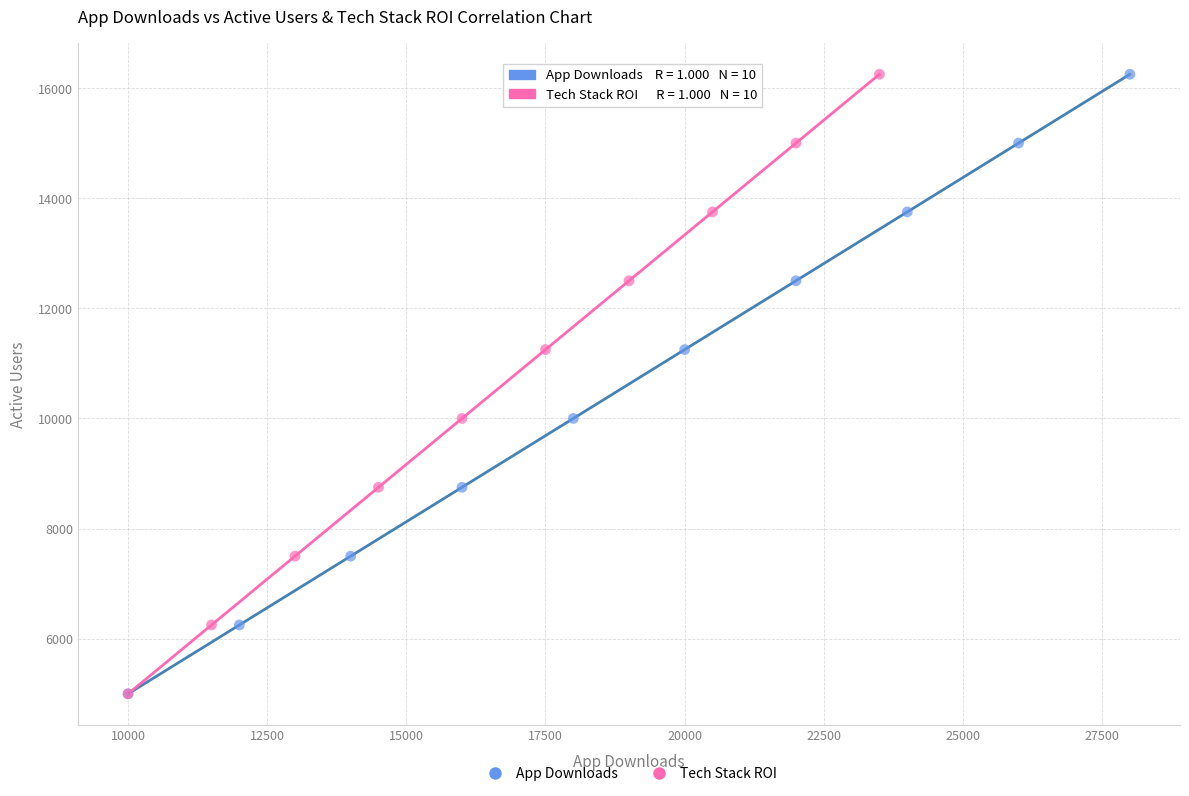

What are all the series names shown in the legend?

App Downloads, Tech Stack ROI